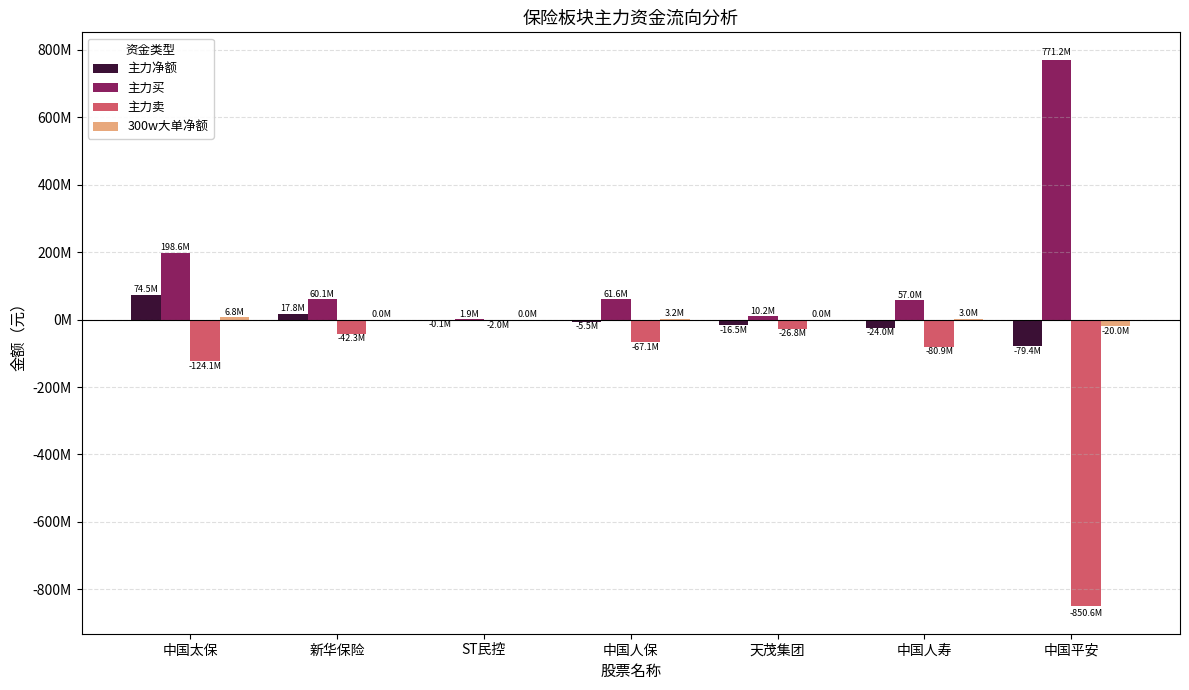

At 中国人寿, list the series in order from largest to smallest.

主力买, 300w大单净额, 主力净额, 主力卖